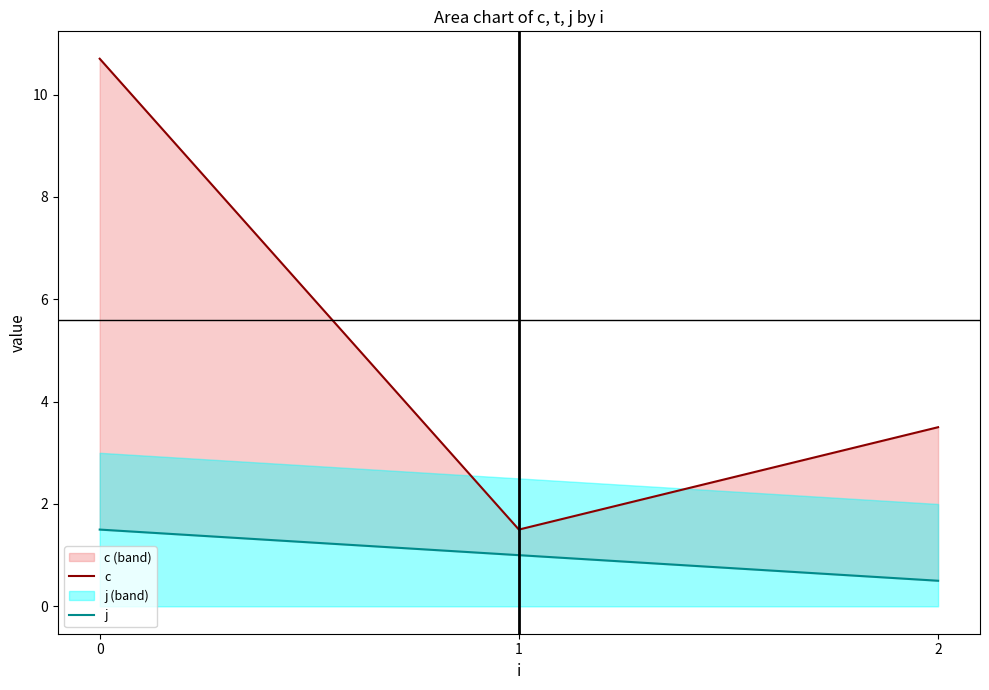

List the series in order of their peak value, lowest first.

j, c